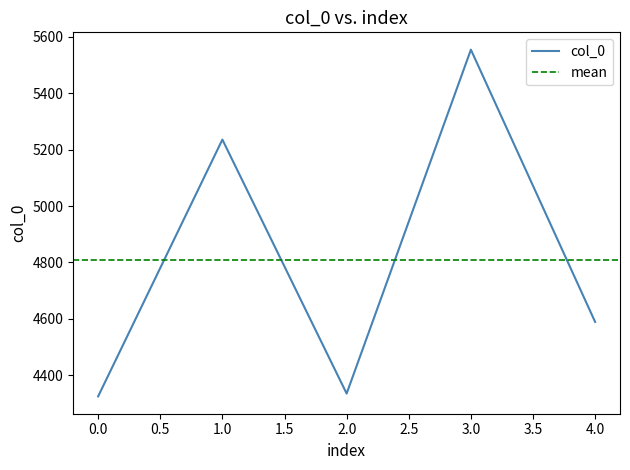

How many lines are shown in the chart?

1